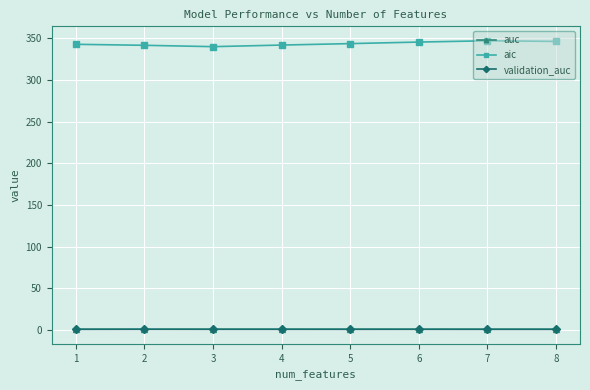

What is the maximum value for aic?

347.3